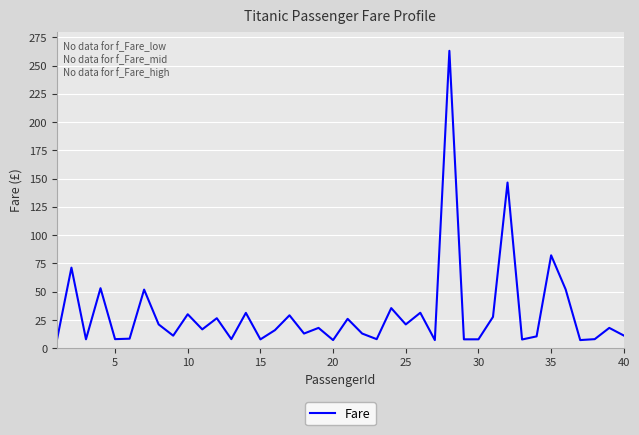

What is the maximum value shown in the chart?

263.0